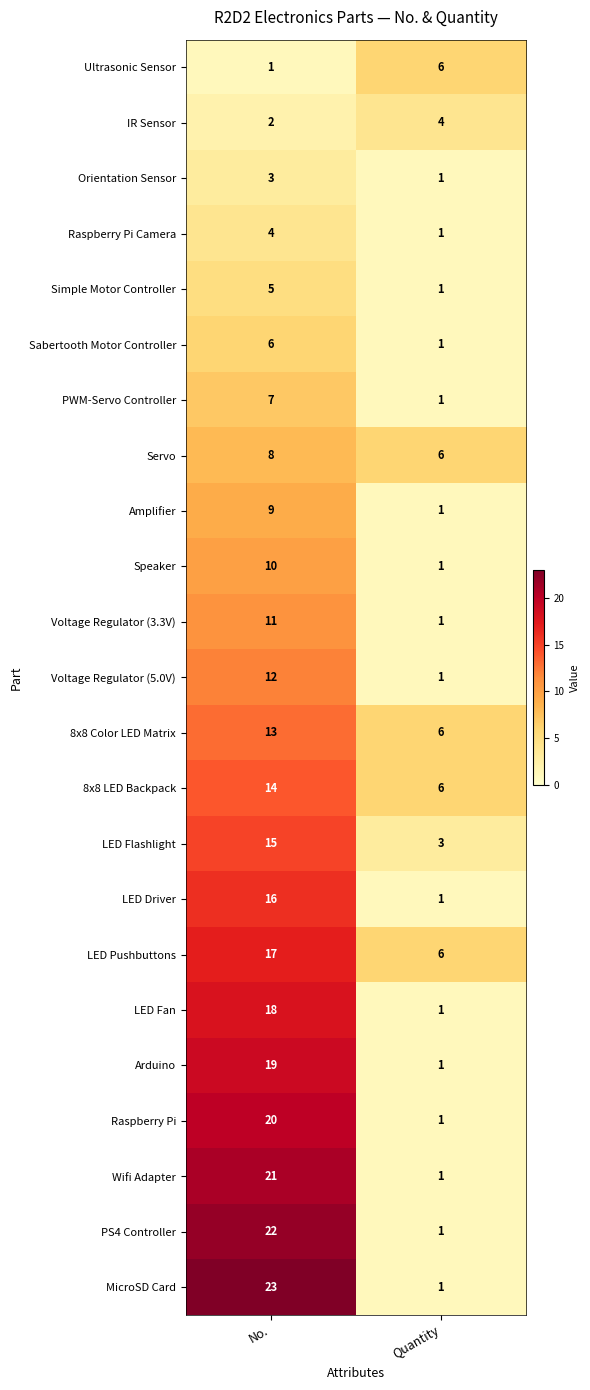

What is the maximum value shown in the chart?

23